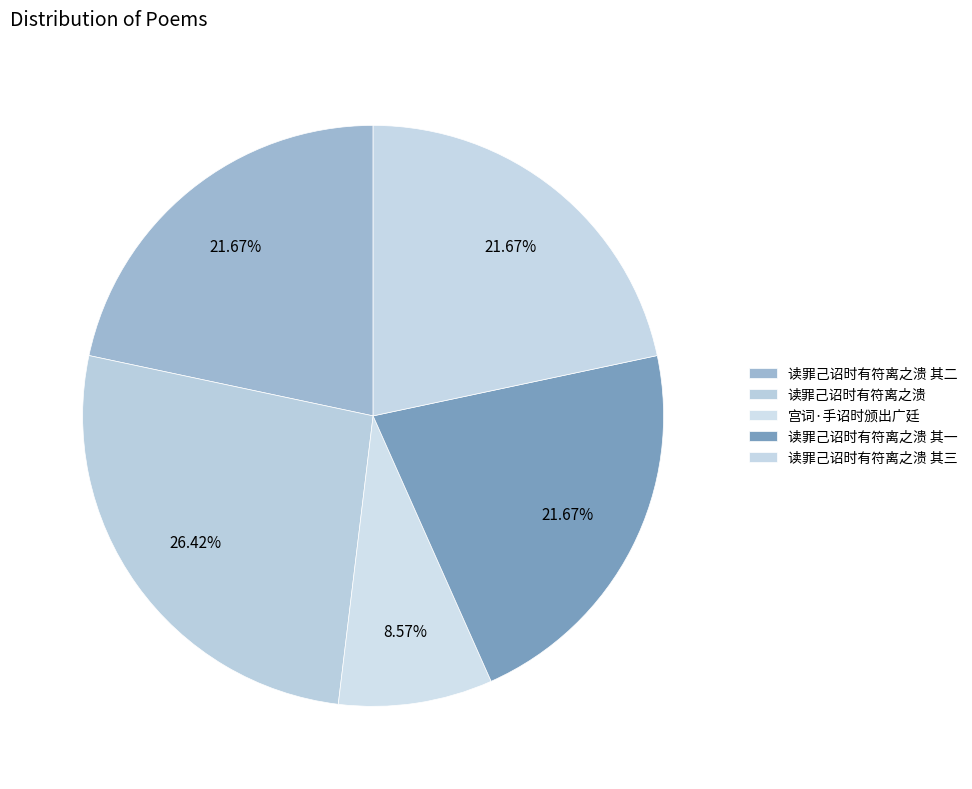

How many segments does this pie chart have?

5